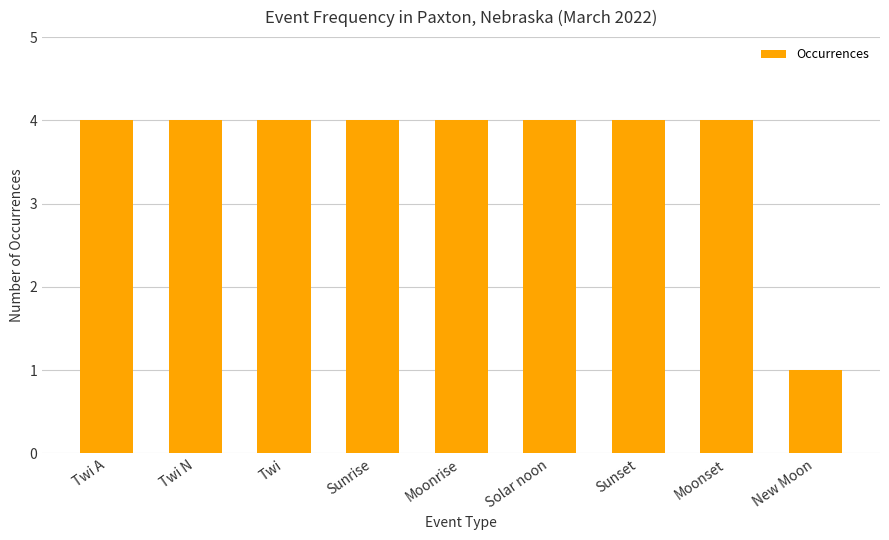

What value does the data have at Sunset?

4